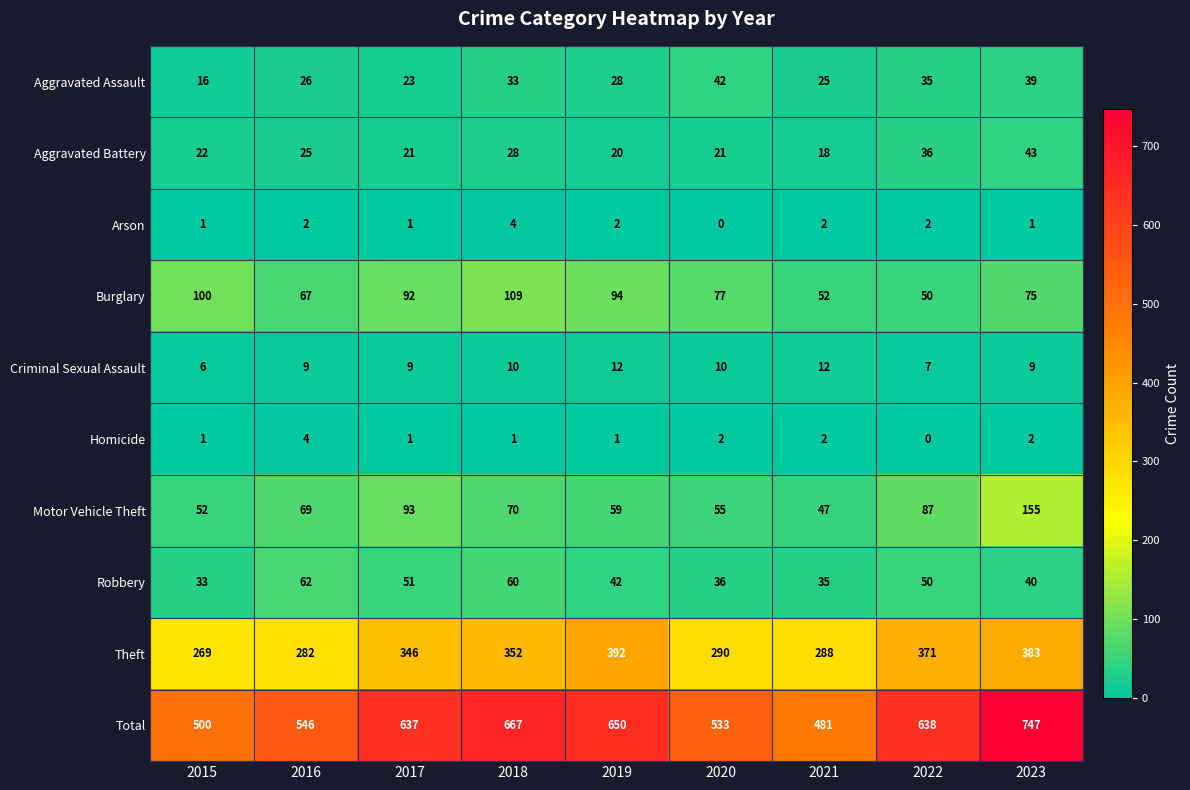

What is the total value across all series at 2018?

1334